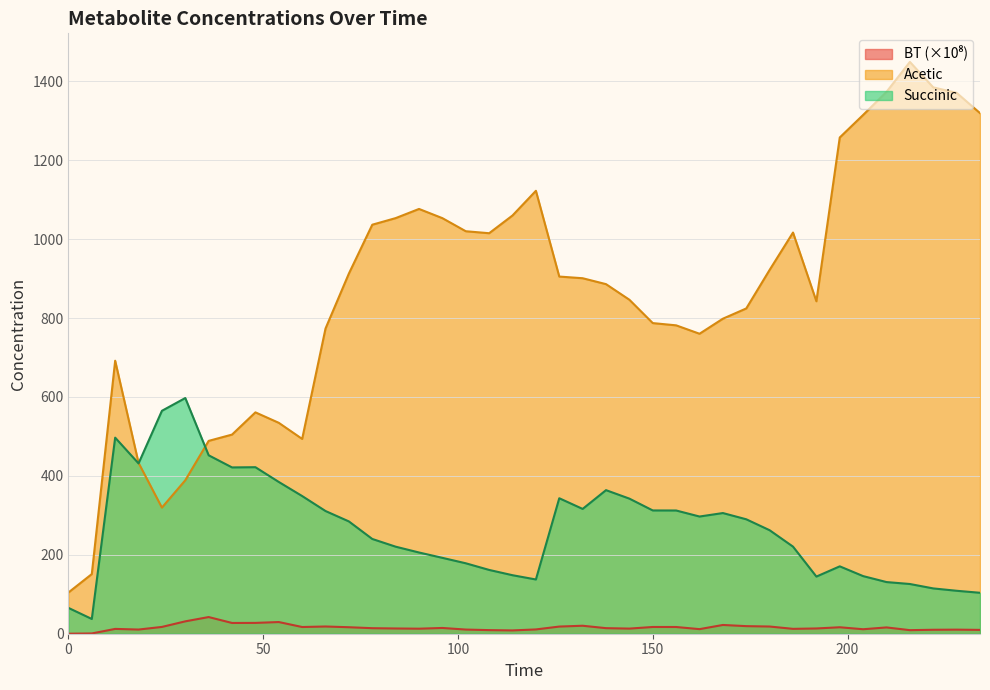

Rank the categories by Succinic value from lowest to highest.

6, 0, 234, 228, 222, 216, 210, 120, 192, 204, 114, 108, 198, 102, 96, 90, 84, 186, 78, 180, 72, 174, 162, 168, 66, 156, 150, 132, 144, 126, 60, 138, 54, 42, 48, 18, 36, 12, 24, 30